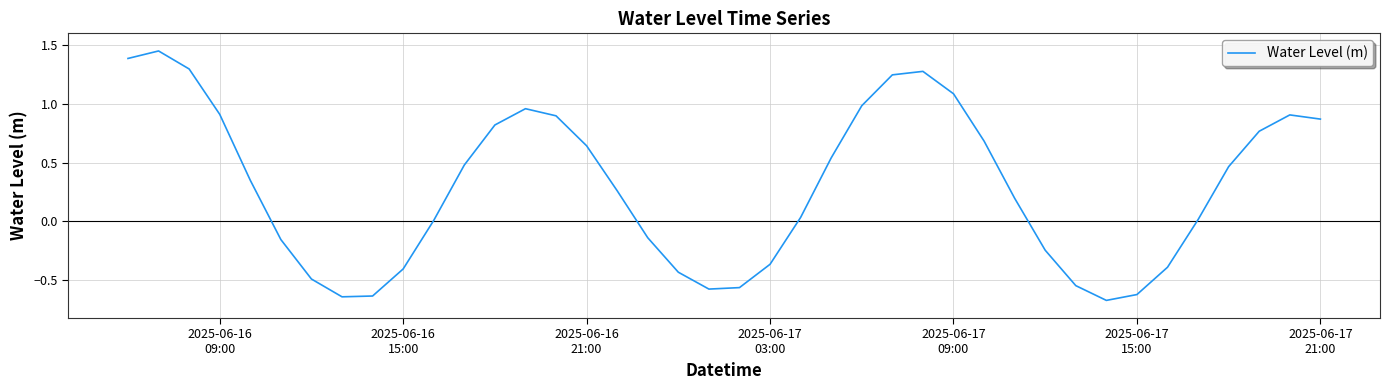

What is the difference between the maximum and minimum values?

2.1